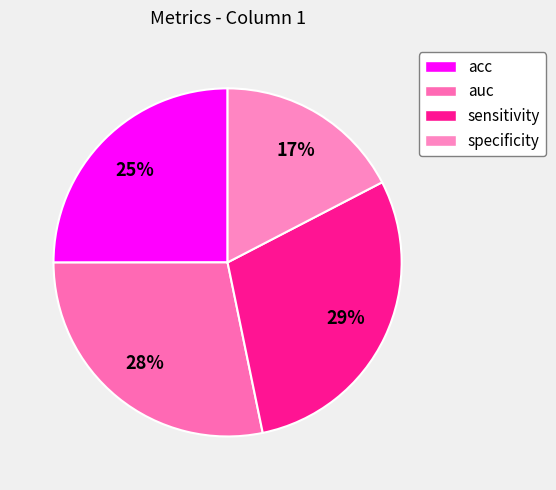

To the nearest percent, what portion does sensitivity represent?

29%